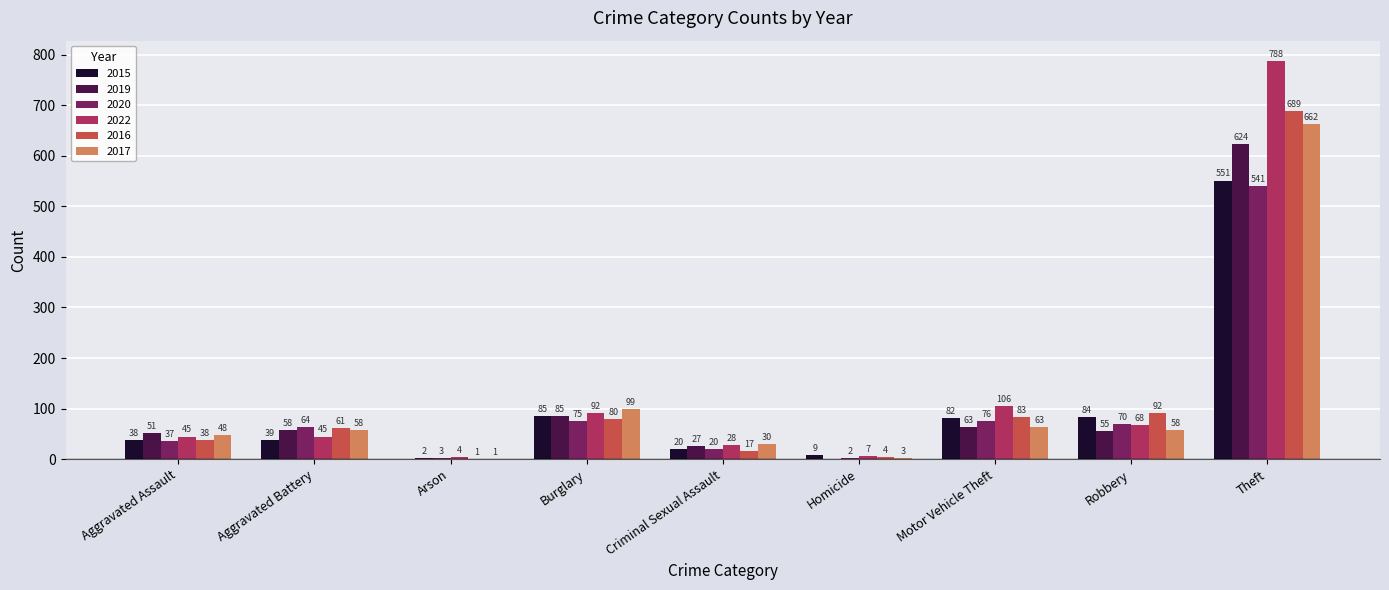

At which label is 2022 closest to 396?

Motor Vehicle Theft